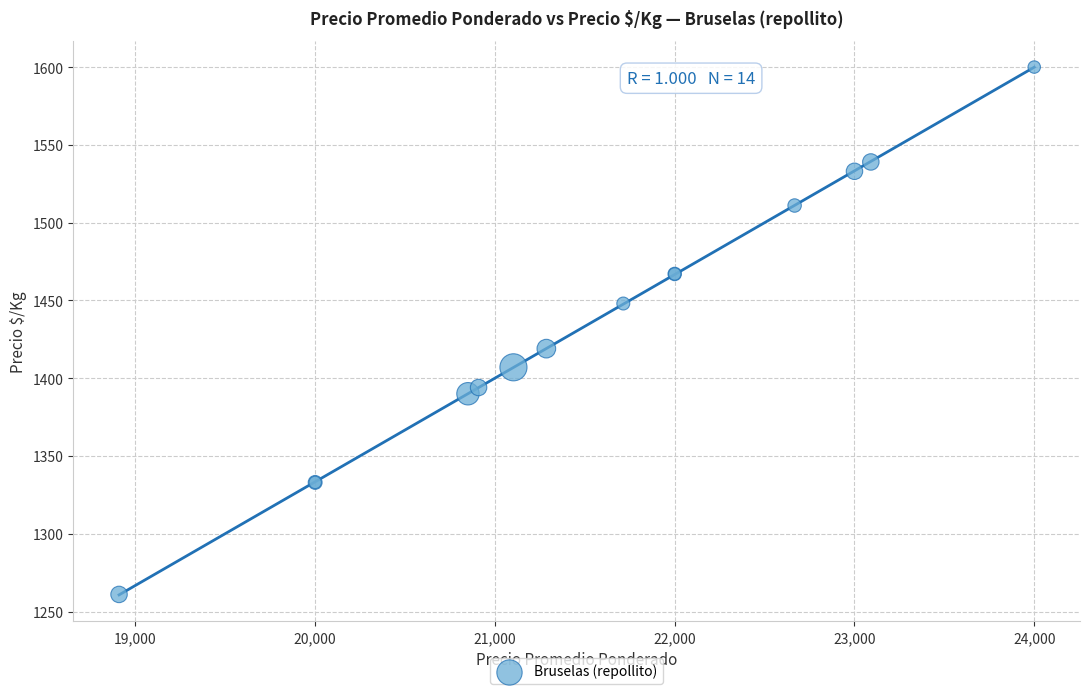

What Y value in the scatter plot is closest to 1430?

1419